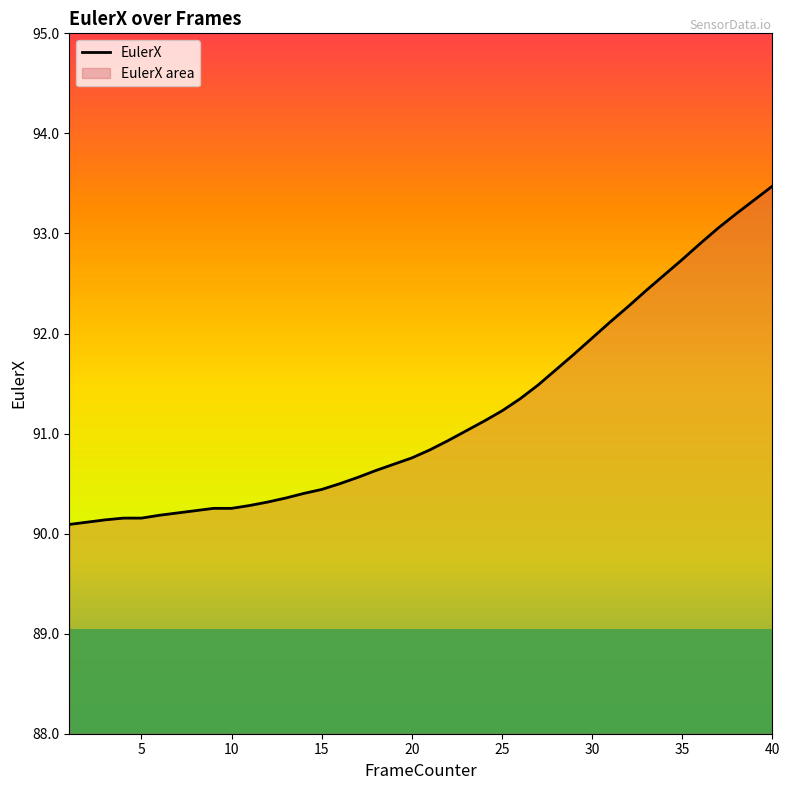

What is the value of the 9th point from the left?

90.3